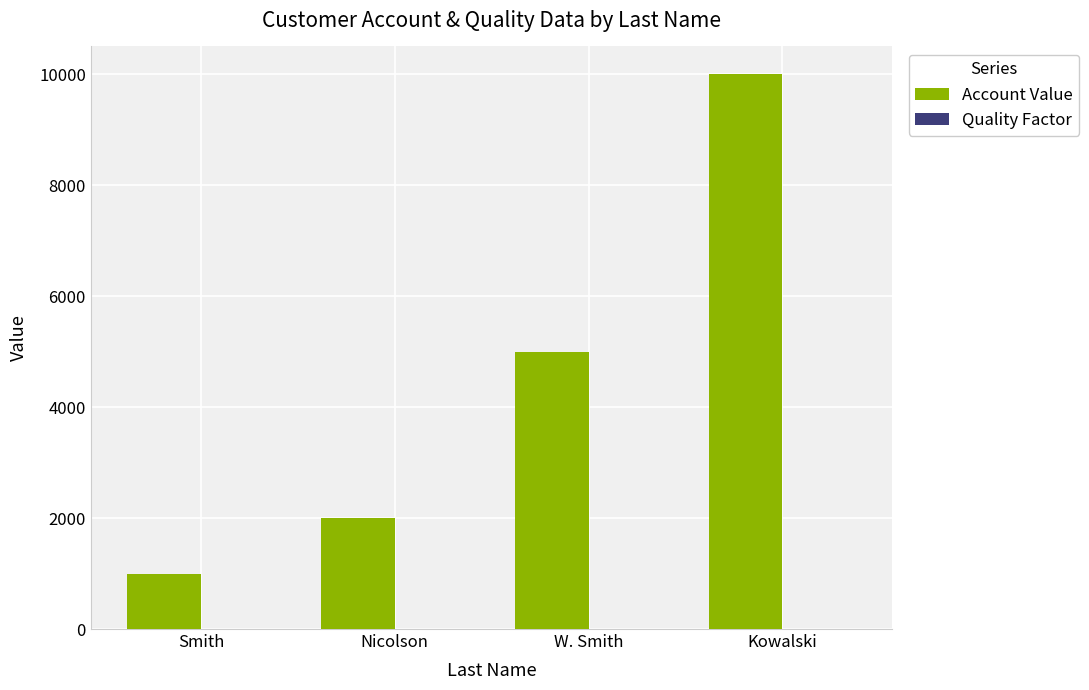

Between Smith and Kowalski, which series saw the biggest shift?

Account Value